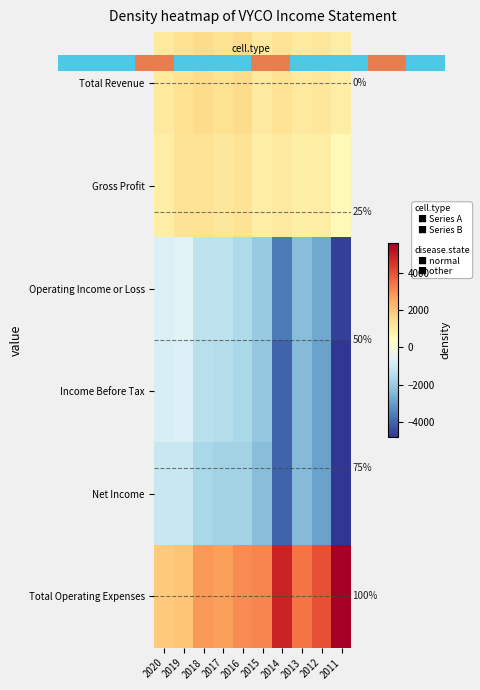

The Operating Income or Loss series shows -3307 at 2015. True or false?

False